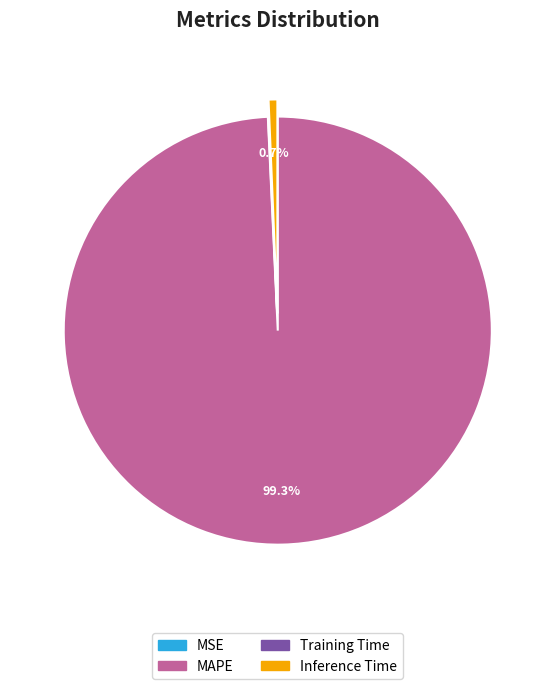

Which slice is the largest?

MAPE